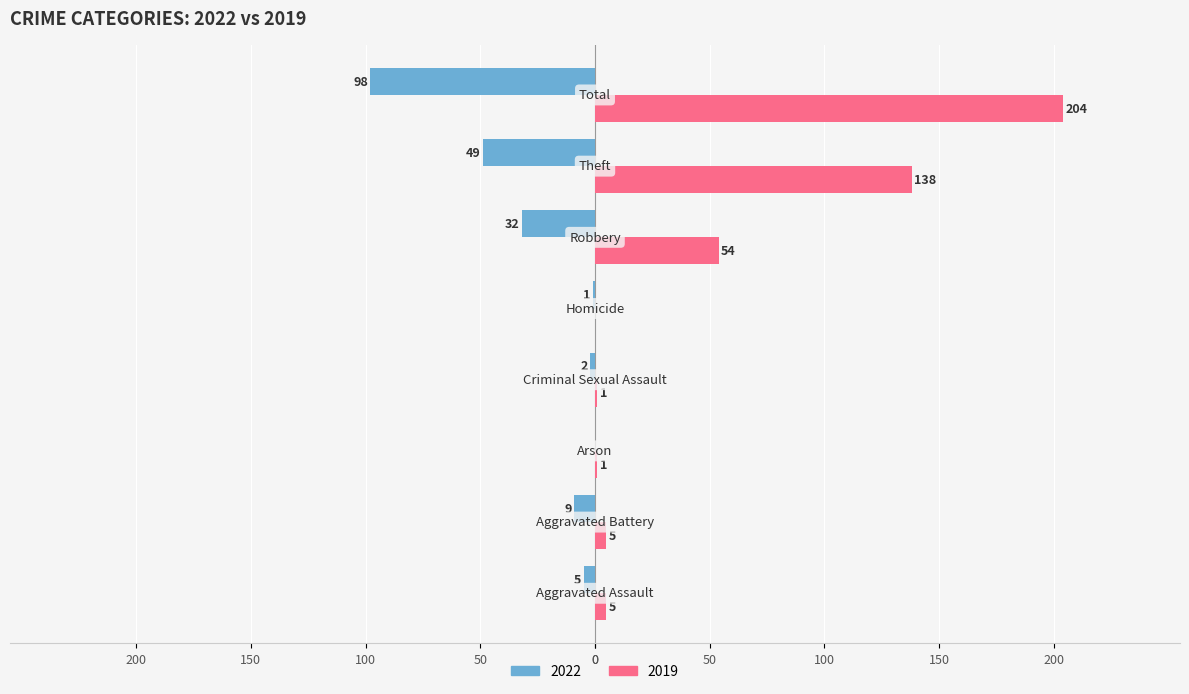

What are all the series names shown in the legend?

2022, 2019